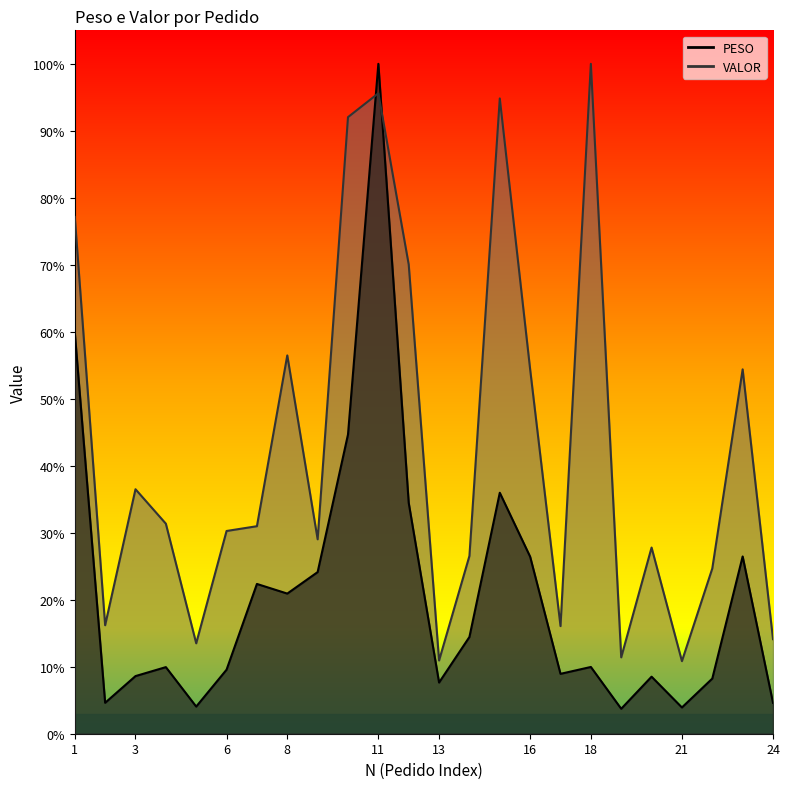

At which category is the sum across all series the highest?

11